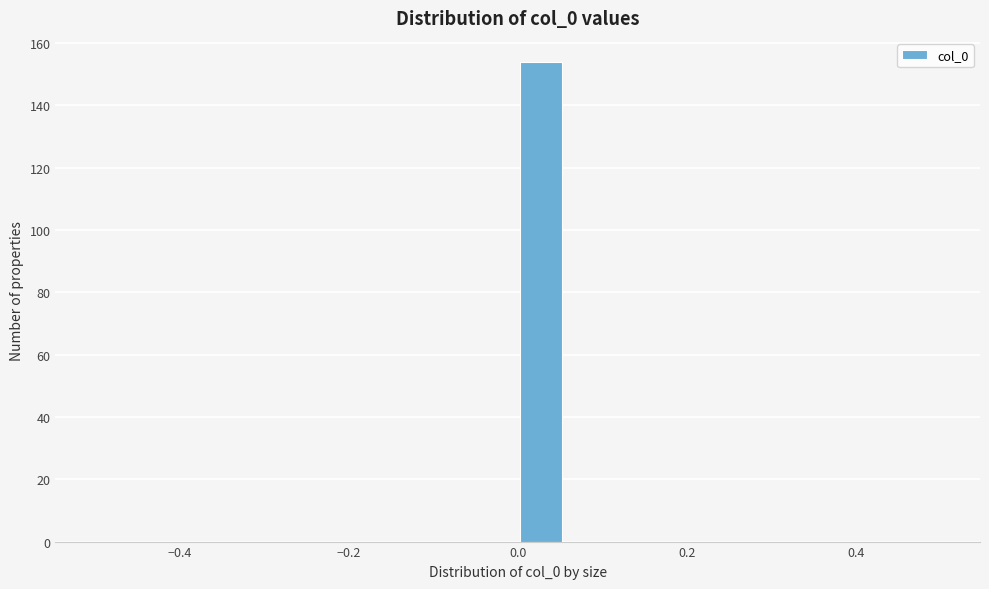

Read against the x-axis, roughly where is the centre of the tallest bar?

0.02